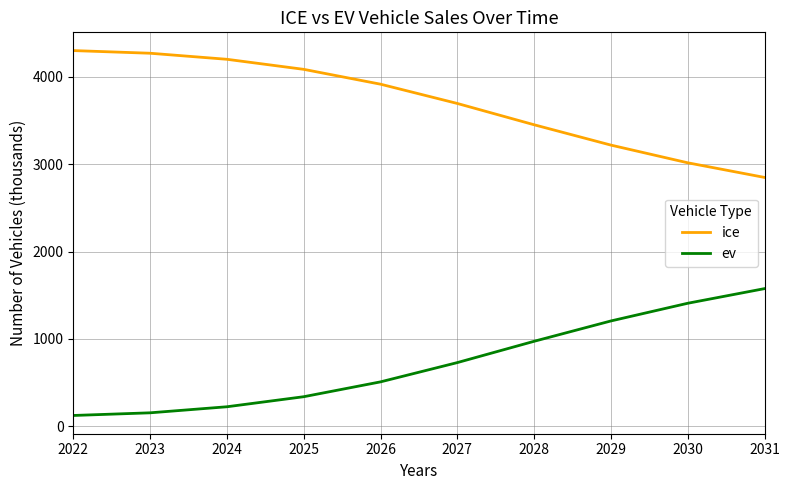

Rank the series by their maximum value, from lowest to highest.

ev, ice